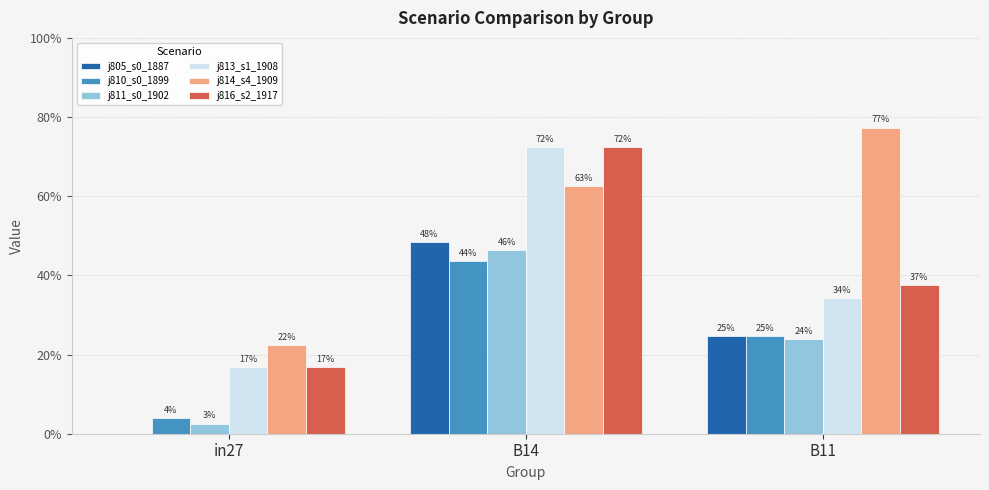

Does the chart contain stacked bars?

No